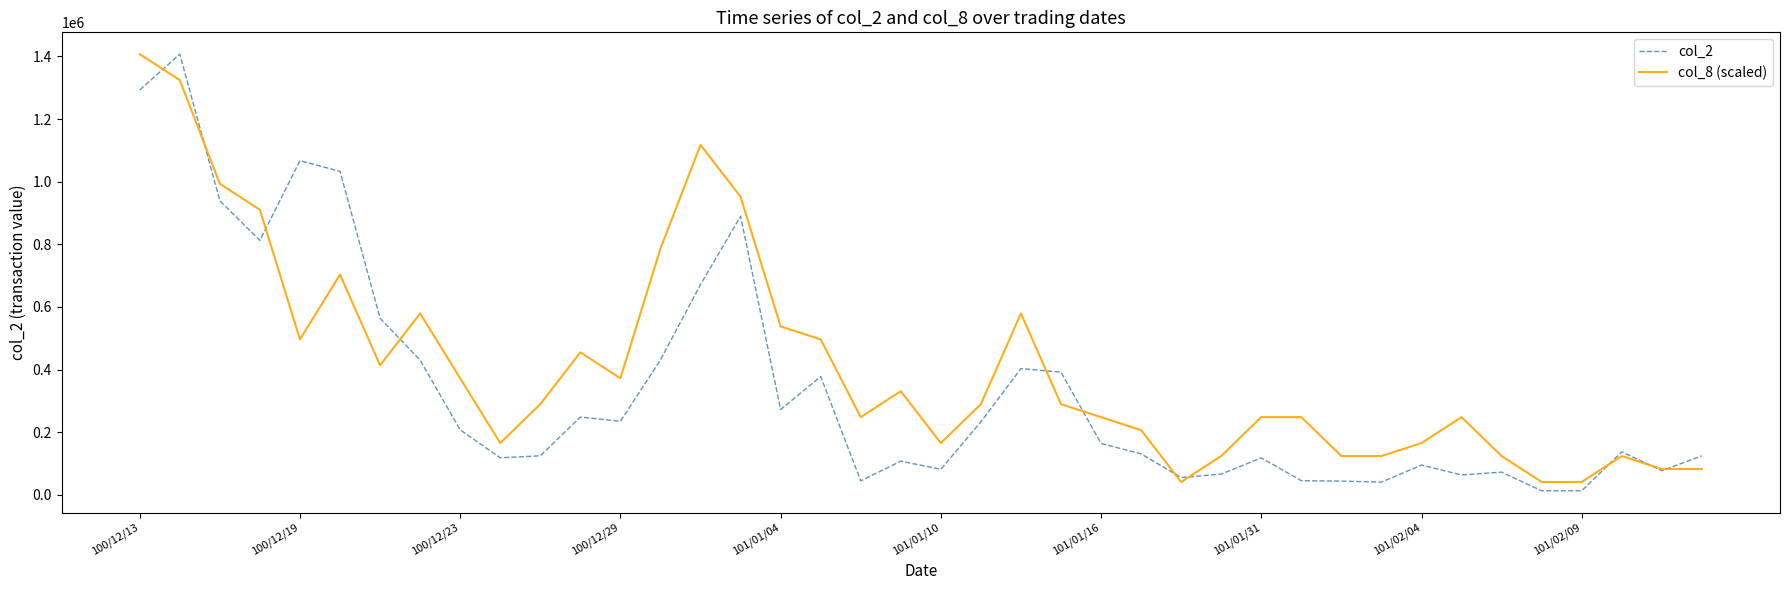

Which series has the largest total across all categories?

col_8 (scaled)